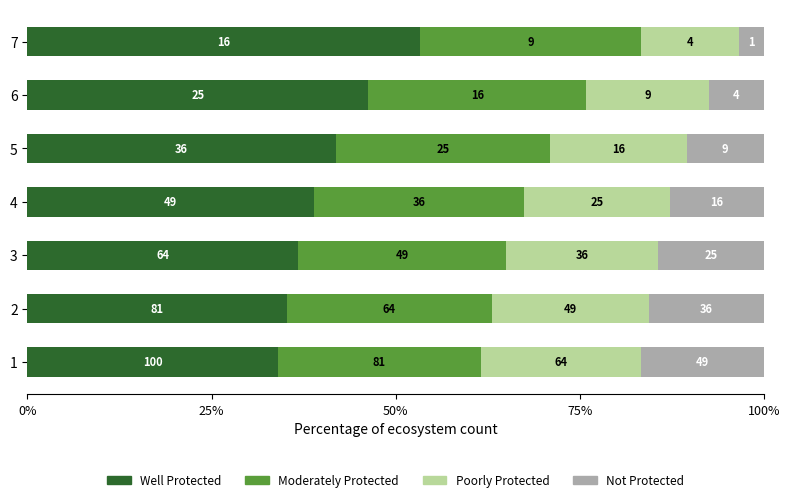

Reading right to left, transcribe all the data shown in this chart.

Well Protected: 53.3	46.3	41.9	38.9	36.8	35.2	34.0
Moderately Protected: 30.0	29.6	29.1	28.6	28.2	27.8	27.6
Poorly Protected: 13.3	16.7	18.6	19.8	20.7	21.3	21.8
Not Protected: 3.3	7.4	10.5	12.7	14.4	15.7	16.7